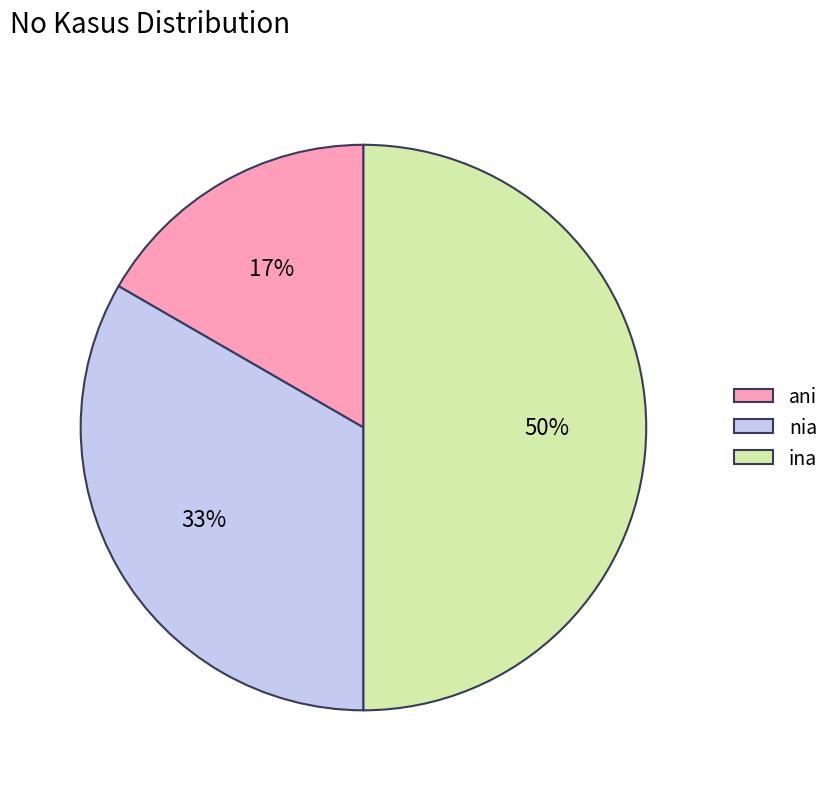

How many slices are in this pie chart?

3